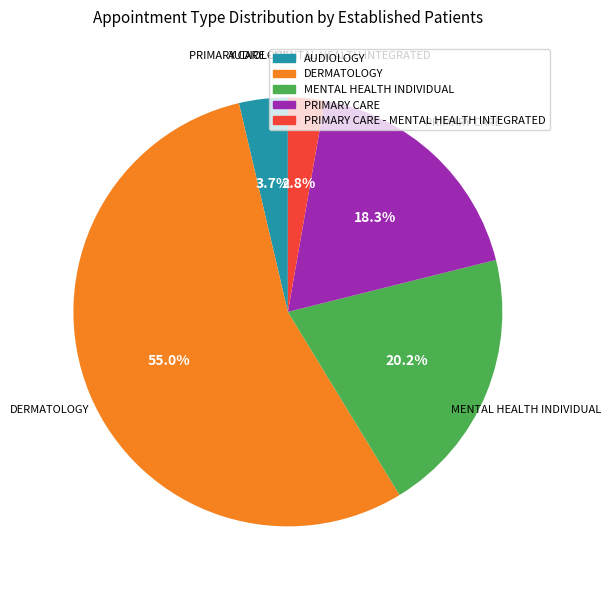

Is there a majority slice in this chart?

Yes